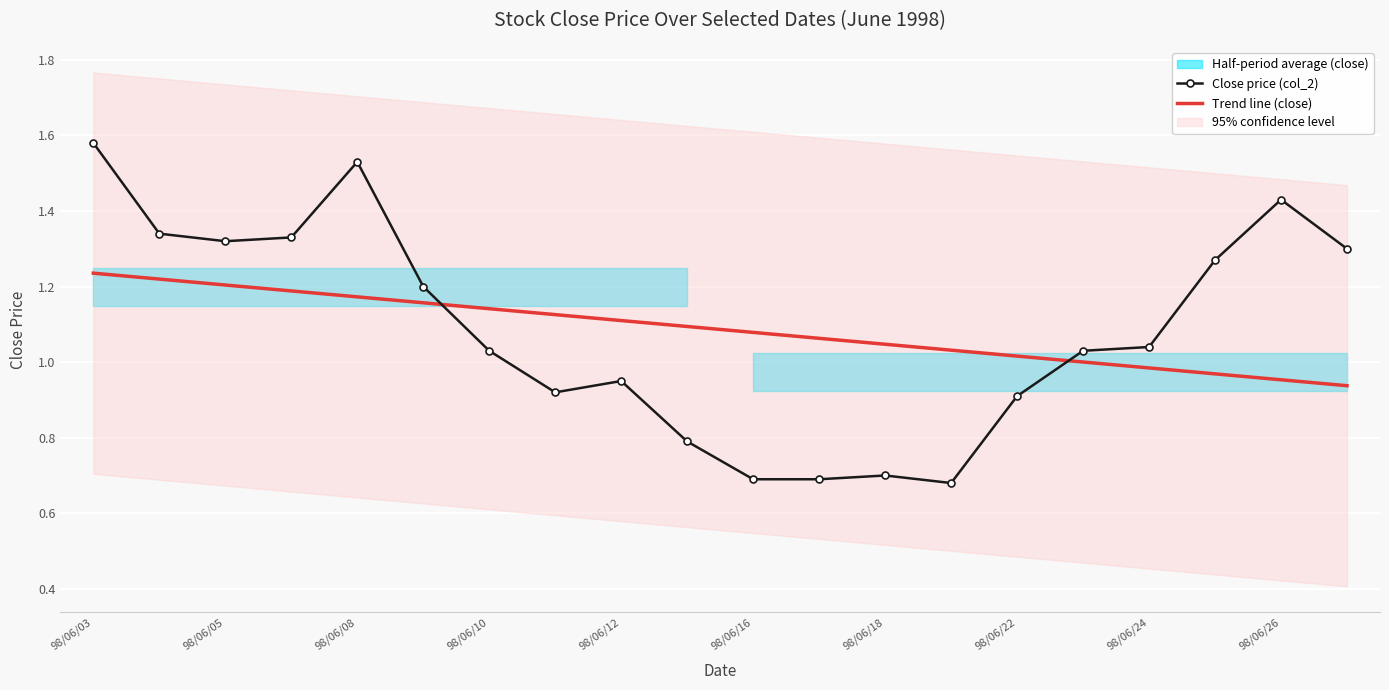

True or false: Close price (col_2) and Trend line (close) intersect in this chart.

True